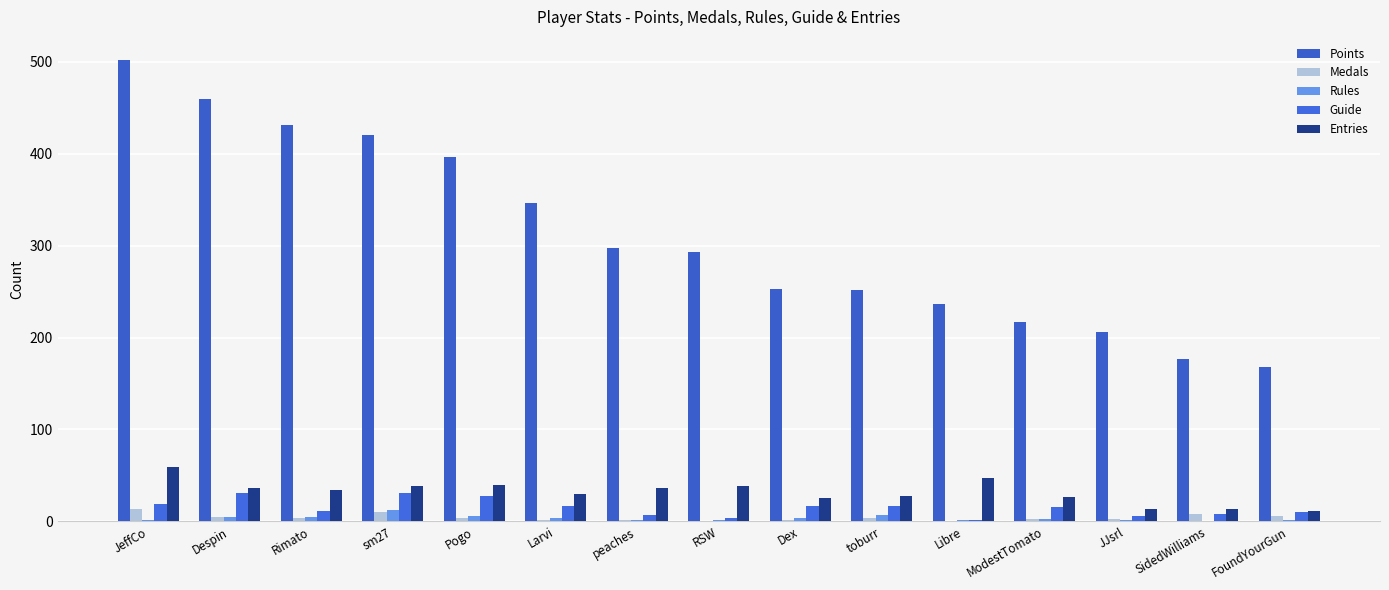

Which category has the highest value across all series?

JeffCo